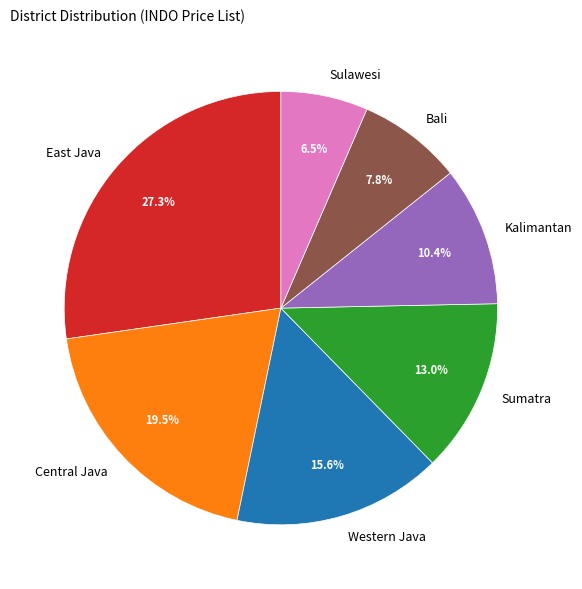

Which has a higher value, Western Java or Bali?

Western Java